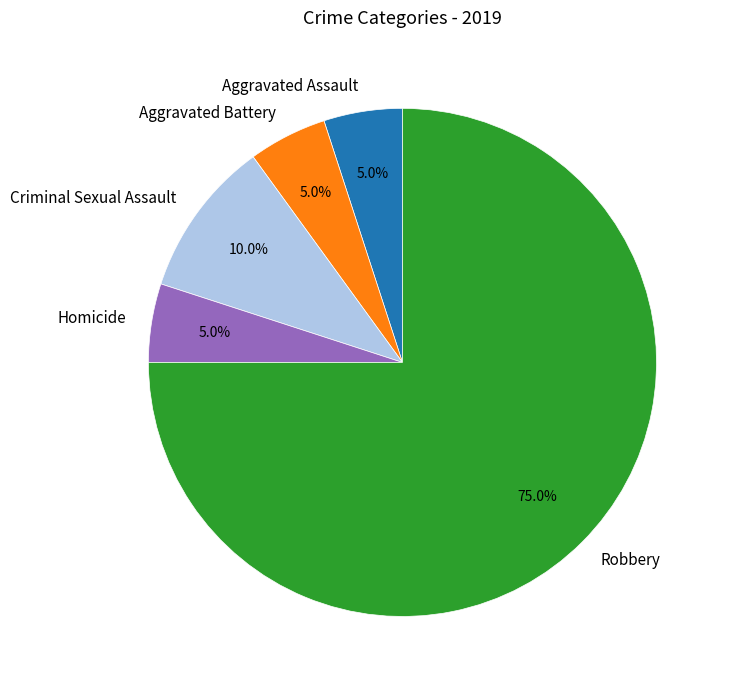

Do Robbery and Aggravated Assault together represent more than half of the pie?

Yes